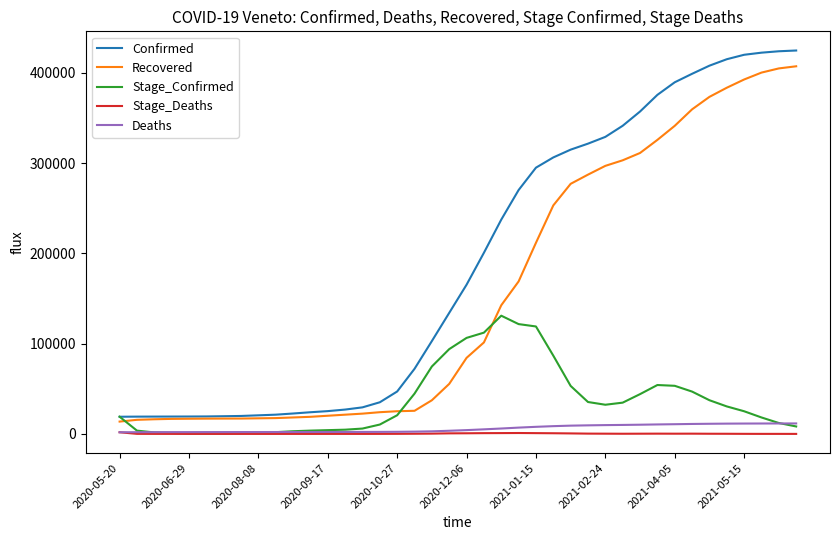

Which series has the largest range (max minus min)?

Confirmed